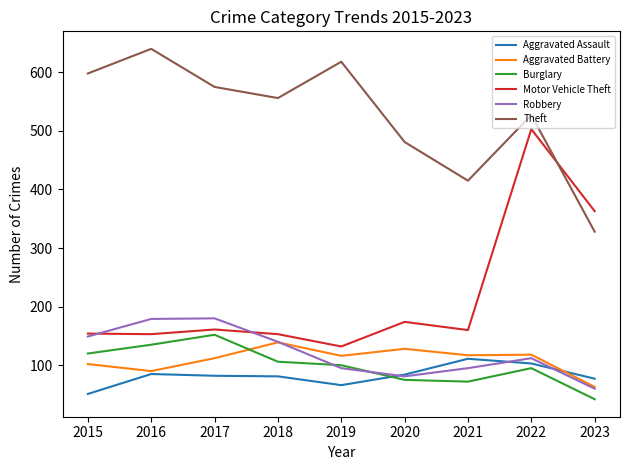

Read the Burglary value at 2021.

72